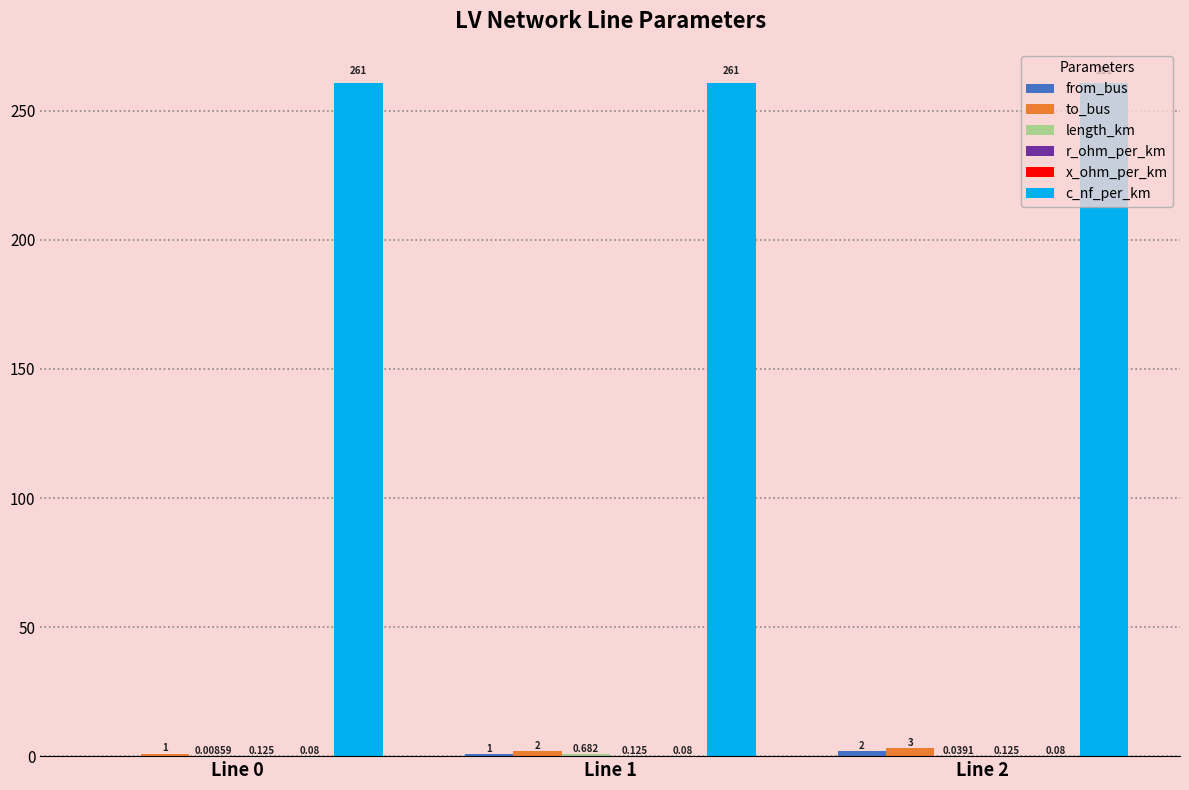

Which series has the largest total across all categories?

c_nf_per_km